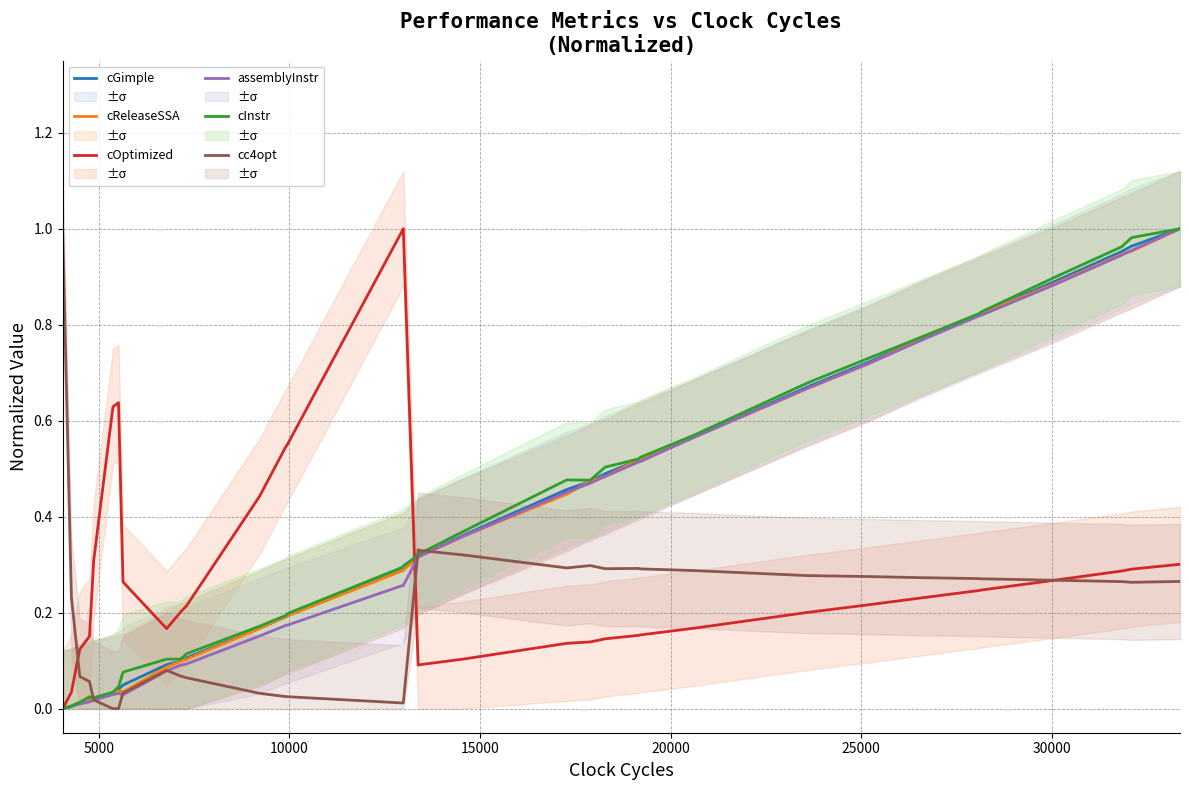

How many positive values does the cOptimized series have?

33